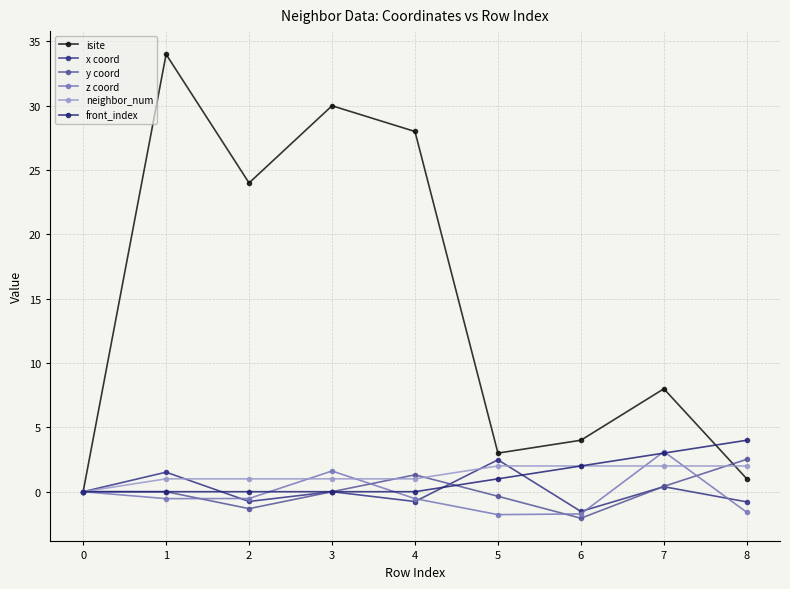

What is the difference between the second highest and second lowest values in the isite series?

29.0